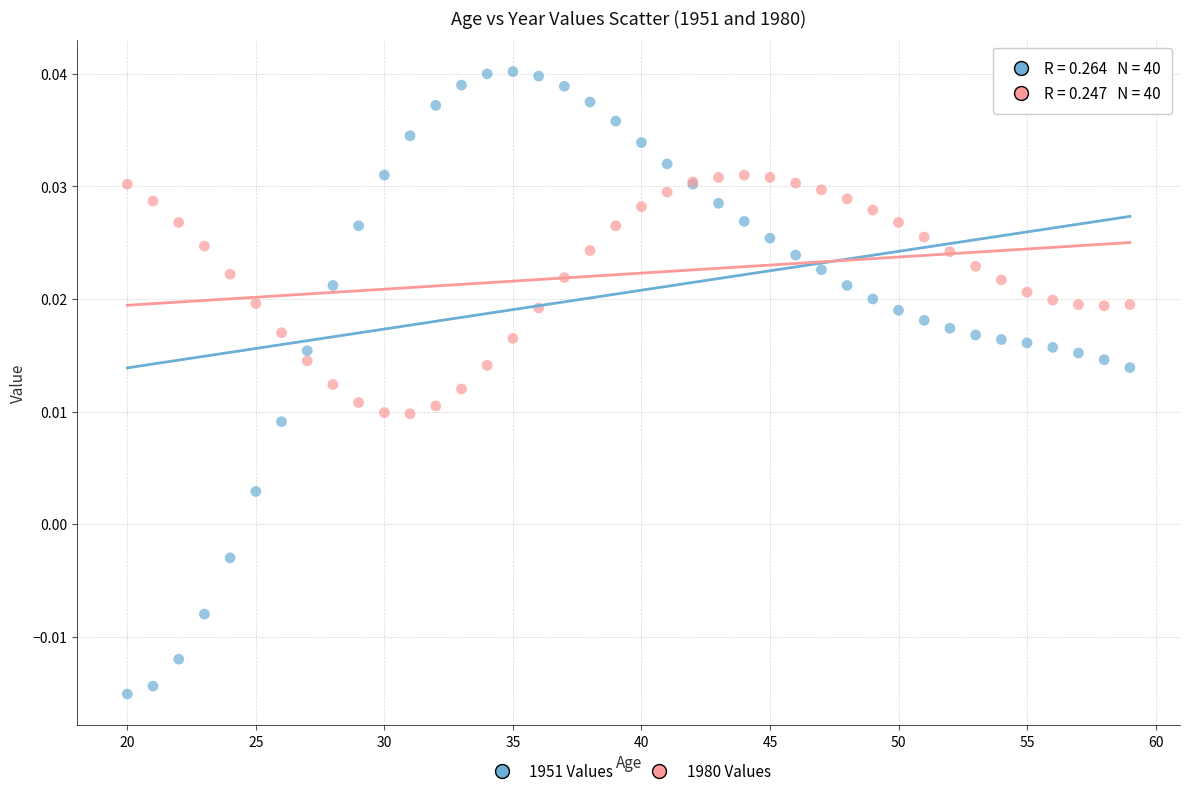

What is the X range (max minus min) for the scatter plot?

39.0